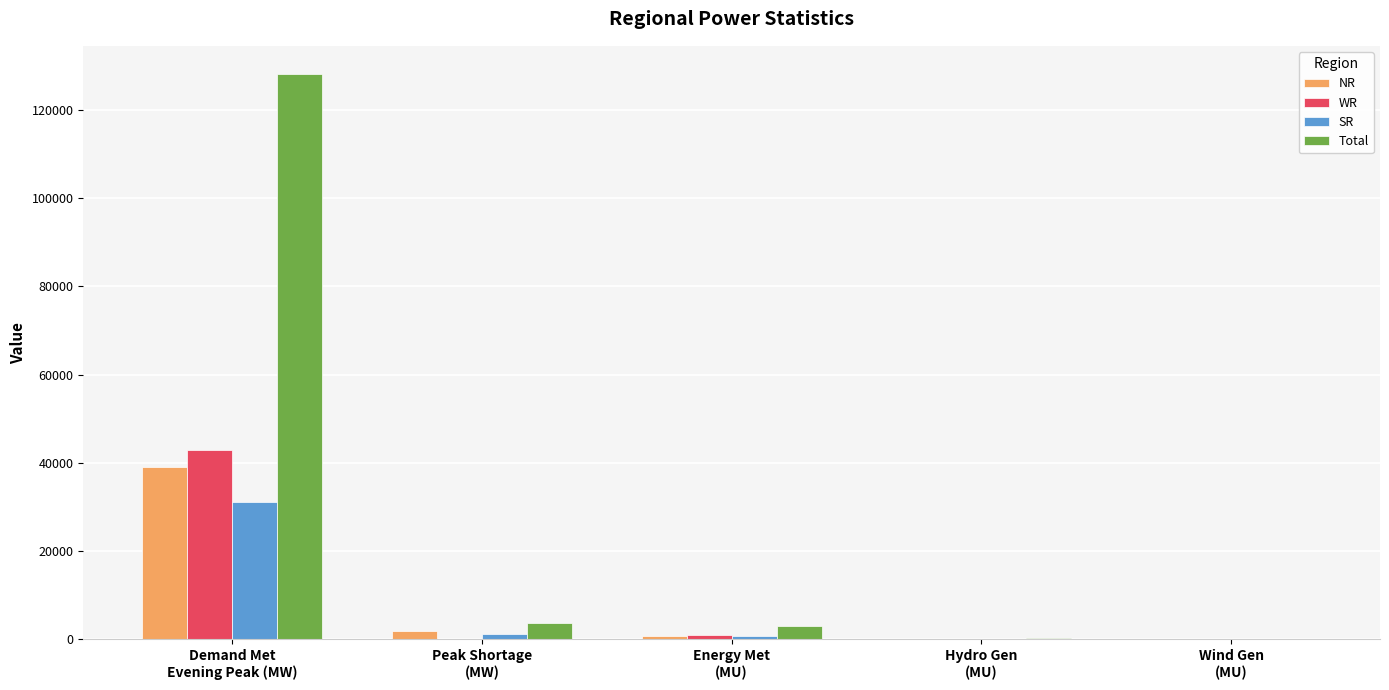

What is the average value of the Total series?

27034